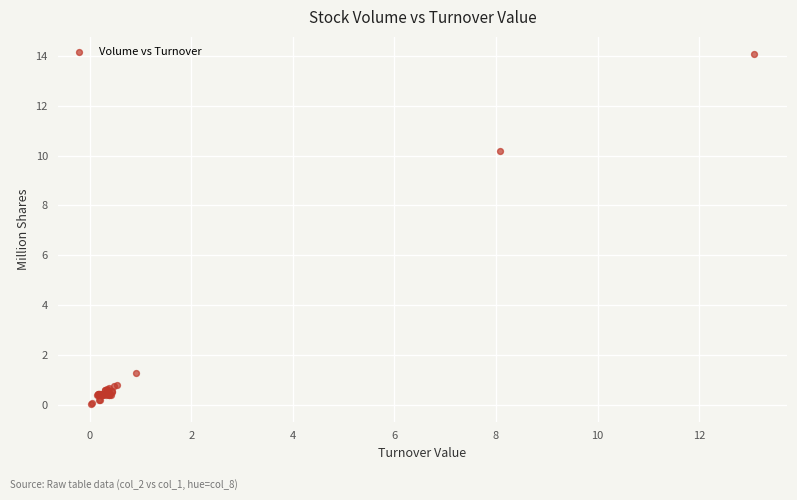

What Y value in the scatter plot is closest to 7?

10.2